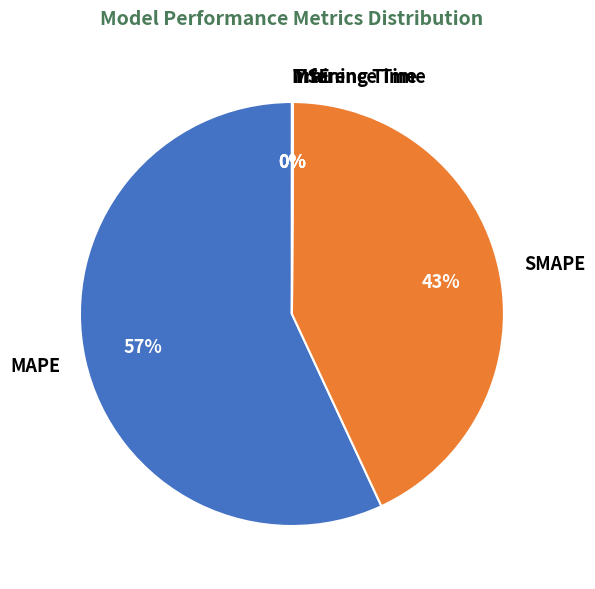

To the nearest percent, what percentage of the pie is MAPE?

57%